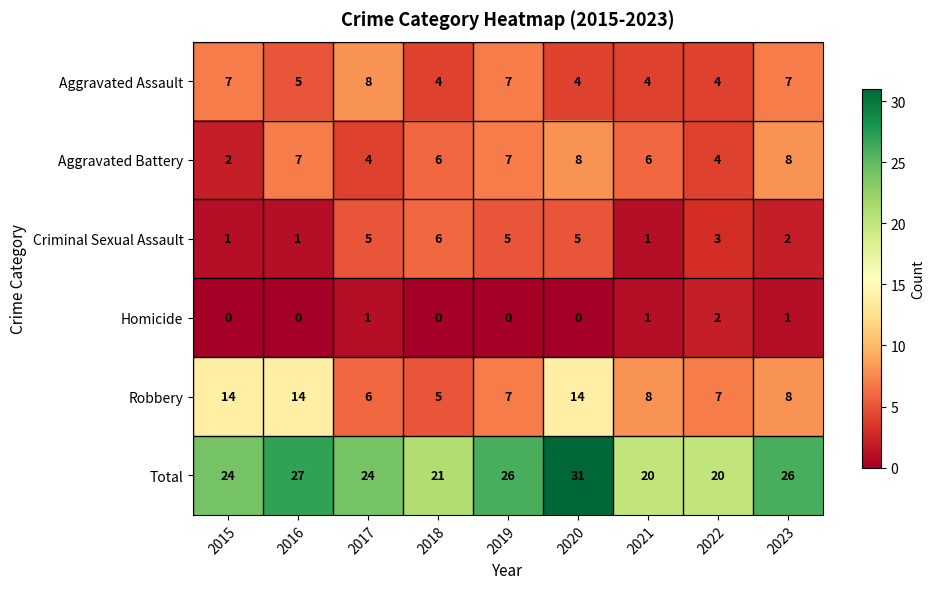

Where is Criminal Sexual Assault nearest to the value 3?

2022